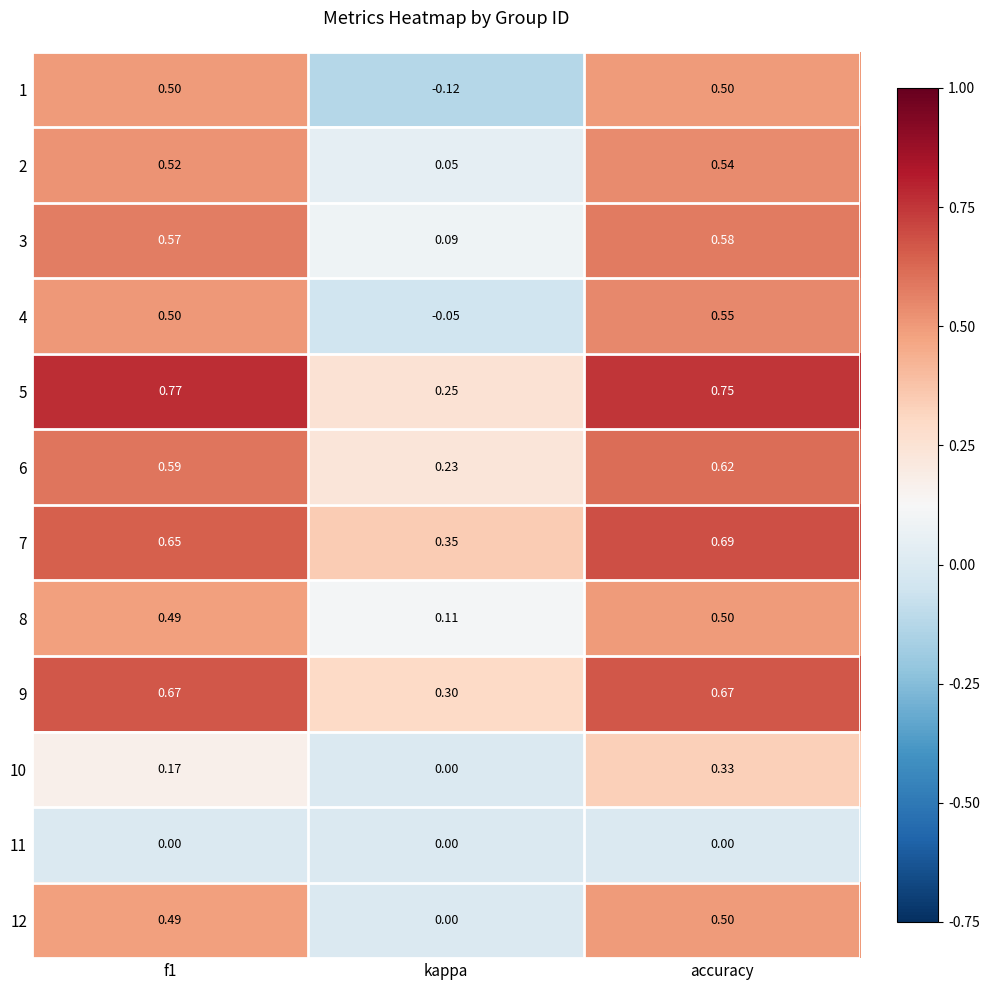

Which category has the lowest value across all series?

kappa